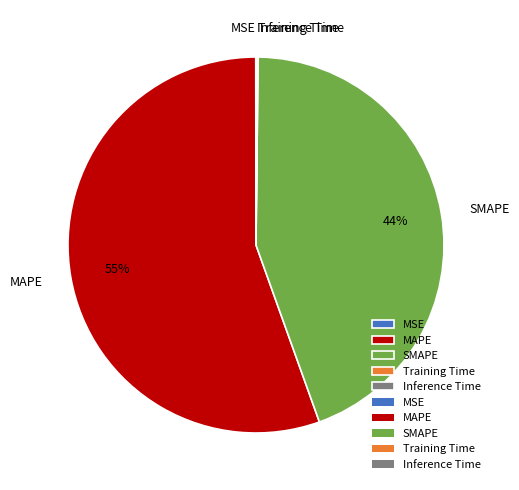

Is MAPE the majority of the pie?

Yes